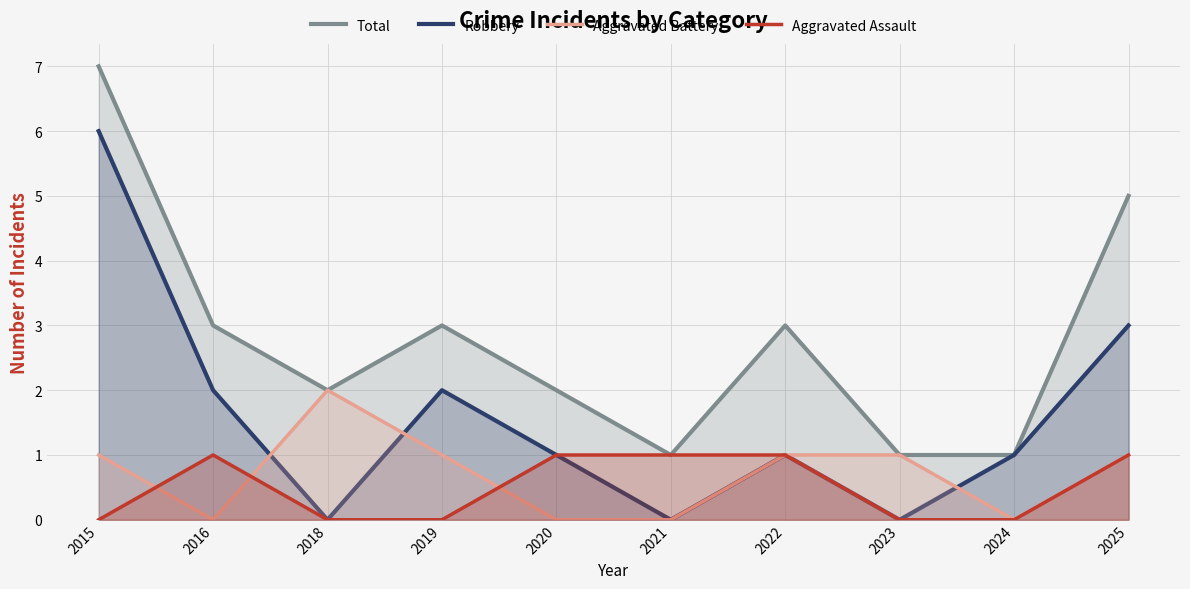

Is the value of Aggravated Assault at 2020 greater than the value of Robbery at 2015?

No